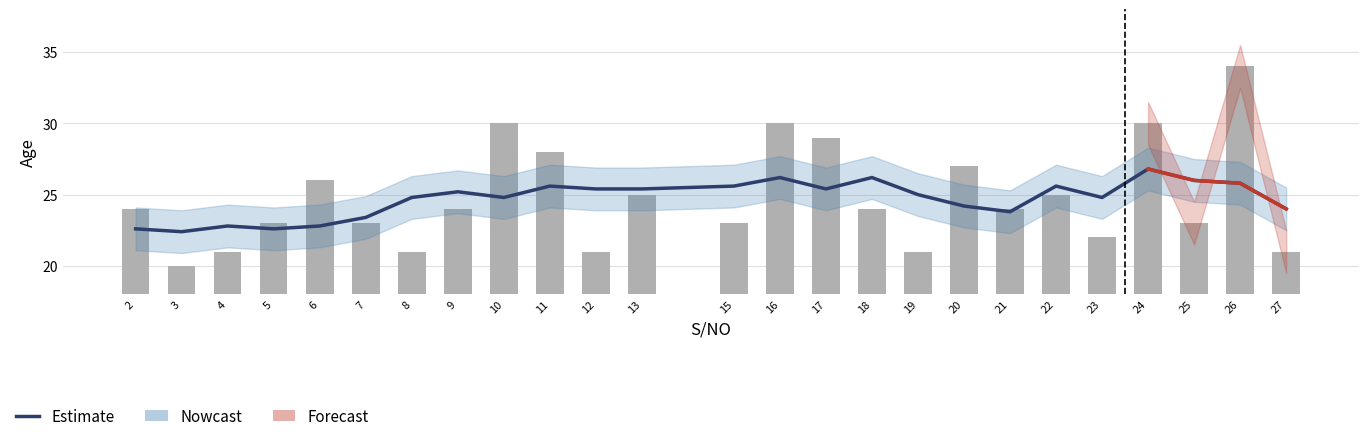

Is it true that the value at 11 is 8?

False